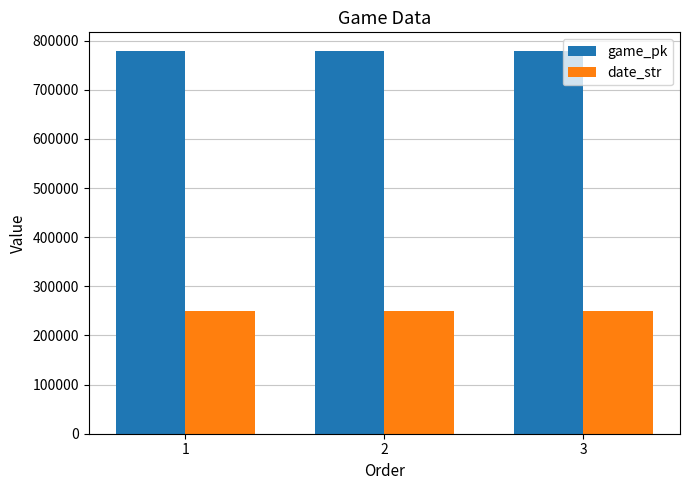

True or false: game_pk has a value of 439724 at 3.

False